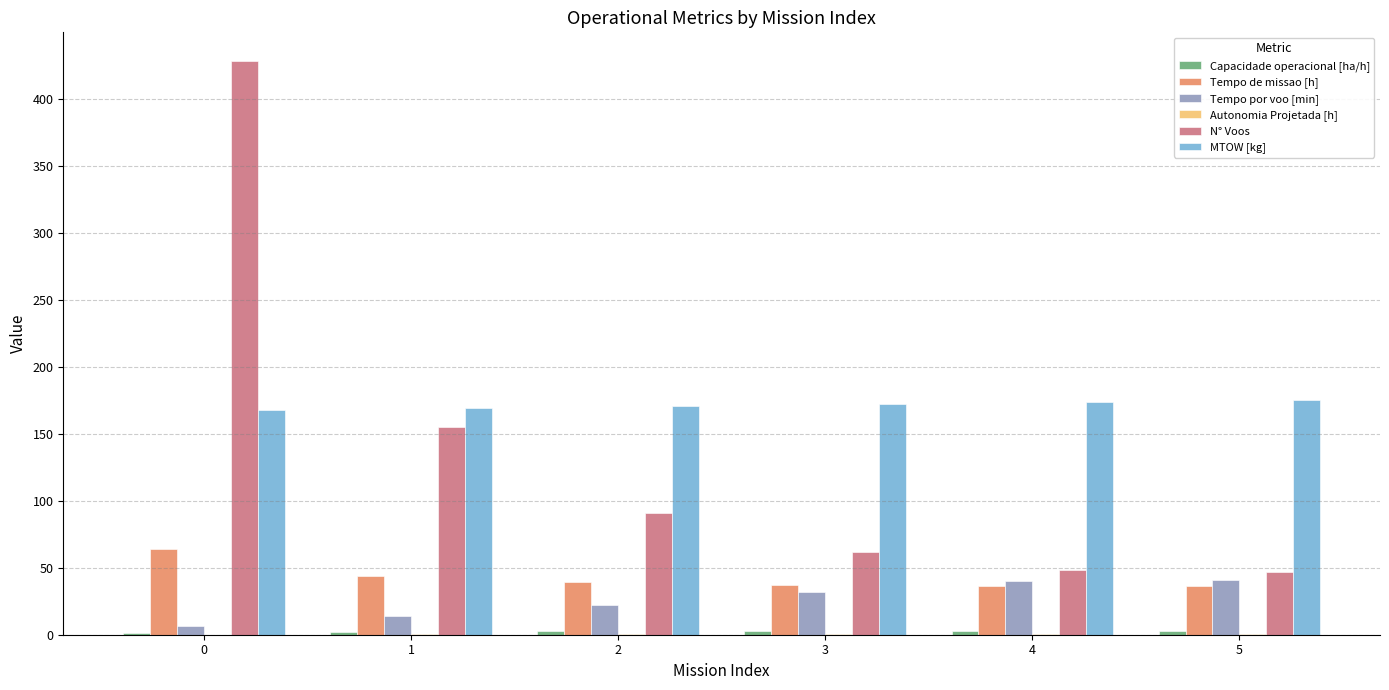

True or false: MTOW [kg] has a value of 167.9 at 0.

True